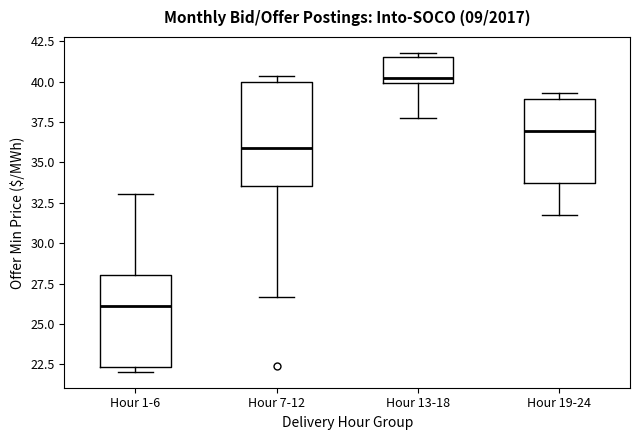

Reading left to right, read every box against the y-axis: the position of its median line, the range the box covers, and the ends of its whiskers. The values are not printed on the chart, so give them approximately, as read against the axis.

Hour 1-6: median 26.0, box 22.5 to 28.0, whiskers 22.0 to 33.0
Hour 7-12: median 36.0, box 33.5 to 40.0, whiskers 26.5 to 40.5
Hour 13-18: median 40.0 (just above the box's lower edge), box 40.0 to 41.5, whiskers 38.0 to 42.0
Hour 19-24: median 37.0, box 33.5 to 39.0, whiskers 31.5 to 39.5